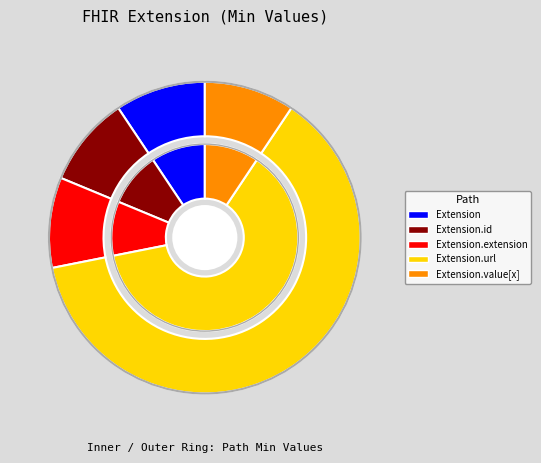

Rank the categories by value from lowest to highest.

Extension, Extension.id, Extension.extension, Extension.value[x], Extension.url